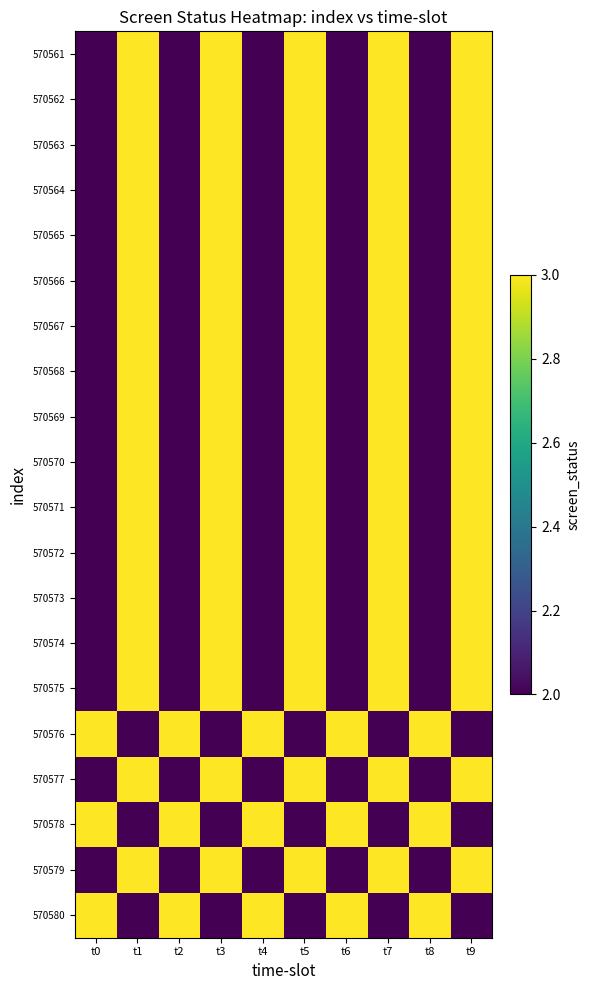

Rank the series at t7 from lowest to highest value.

570576, 570578, 570580, 570561, 570562, 570563, 570564, 570565, 570566, 570567, 570568, 570569, 570570, 570571, 570572, 570573, 570574, 570575, 570577, 570579